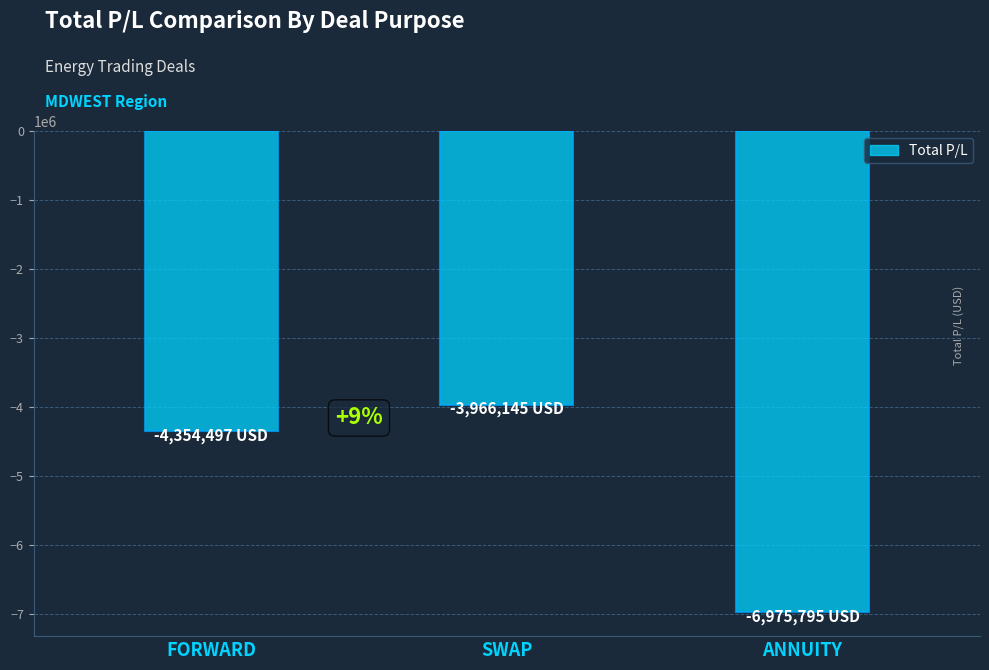

What is the minimum value shown in the chart?

-6975795.0